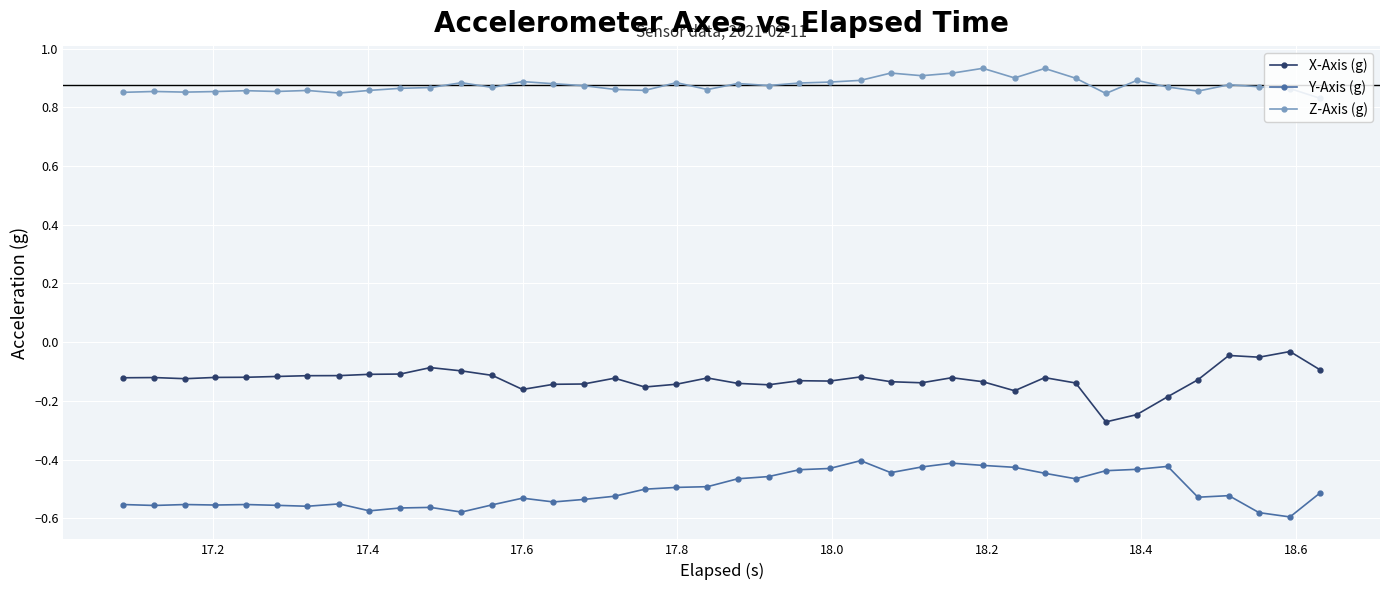

True or false: Z-Axis (g) and Y-Axis (g) intersect in this chart.

False